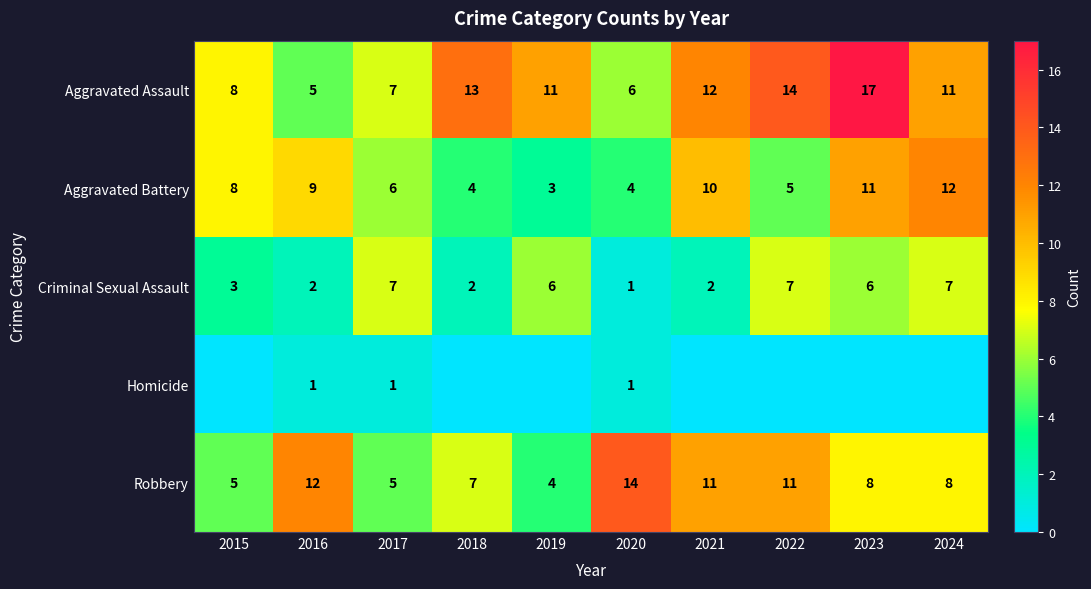

At which label does Criminal Sexual Assault first exceed 6?

2017